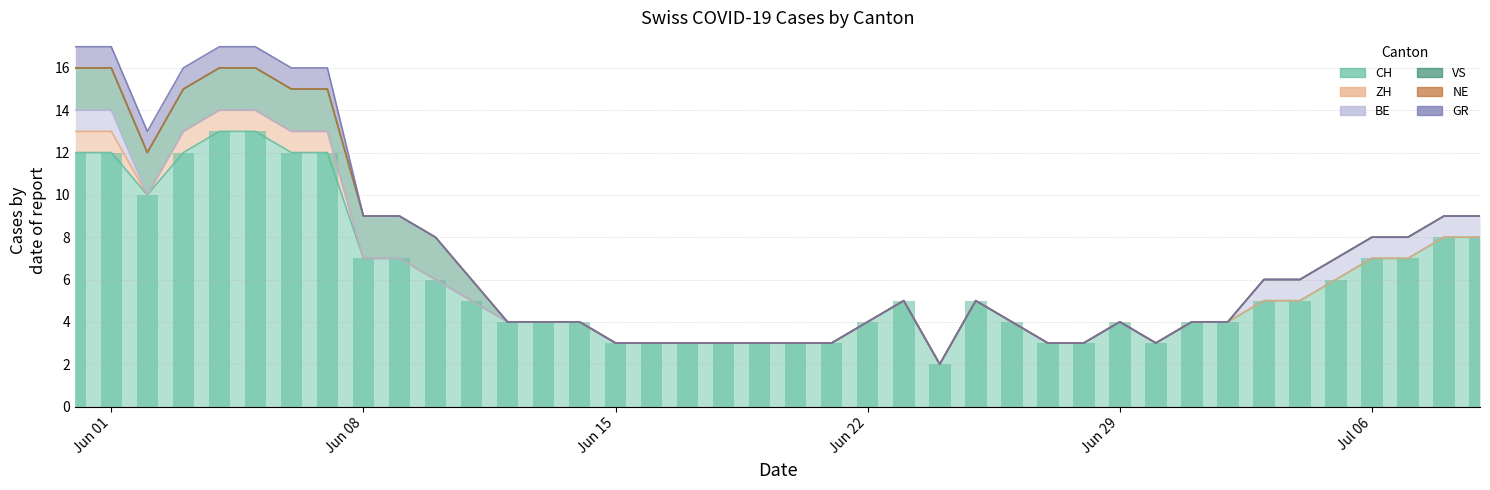

What is the total value across all series at 34?

6